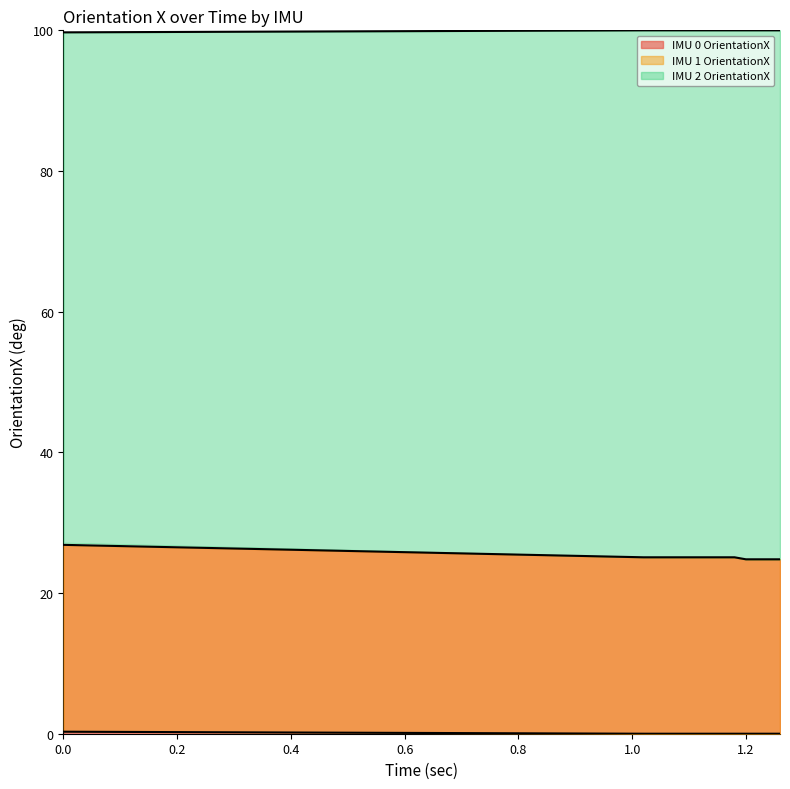

How many distinct data groups are displayed?

3